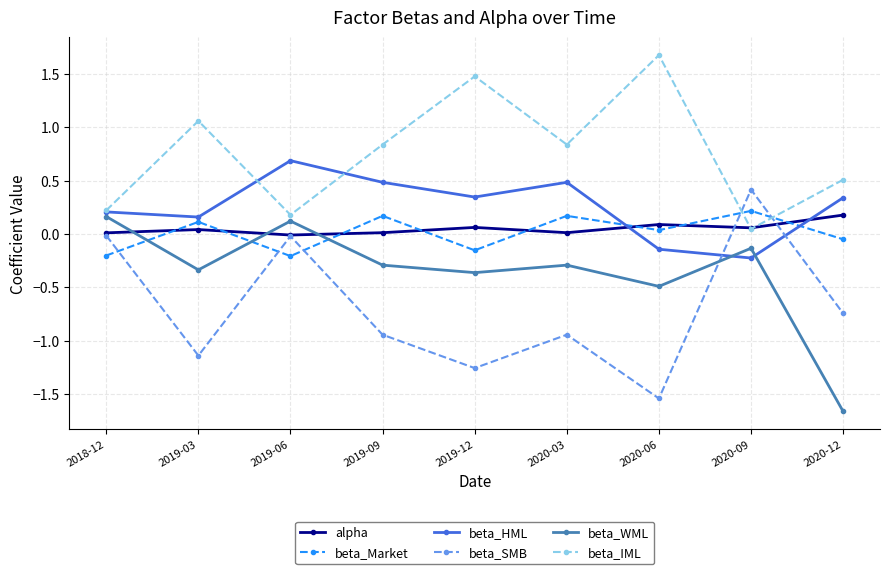

How many negative values does the beta_HML series have?

2